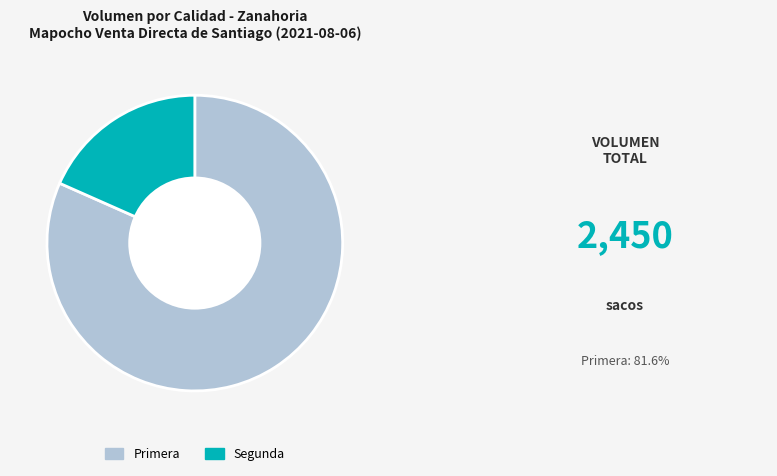

Which category has the biggest portion of the pie?

Primera